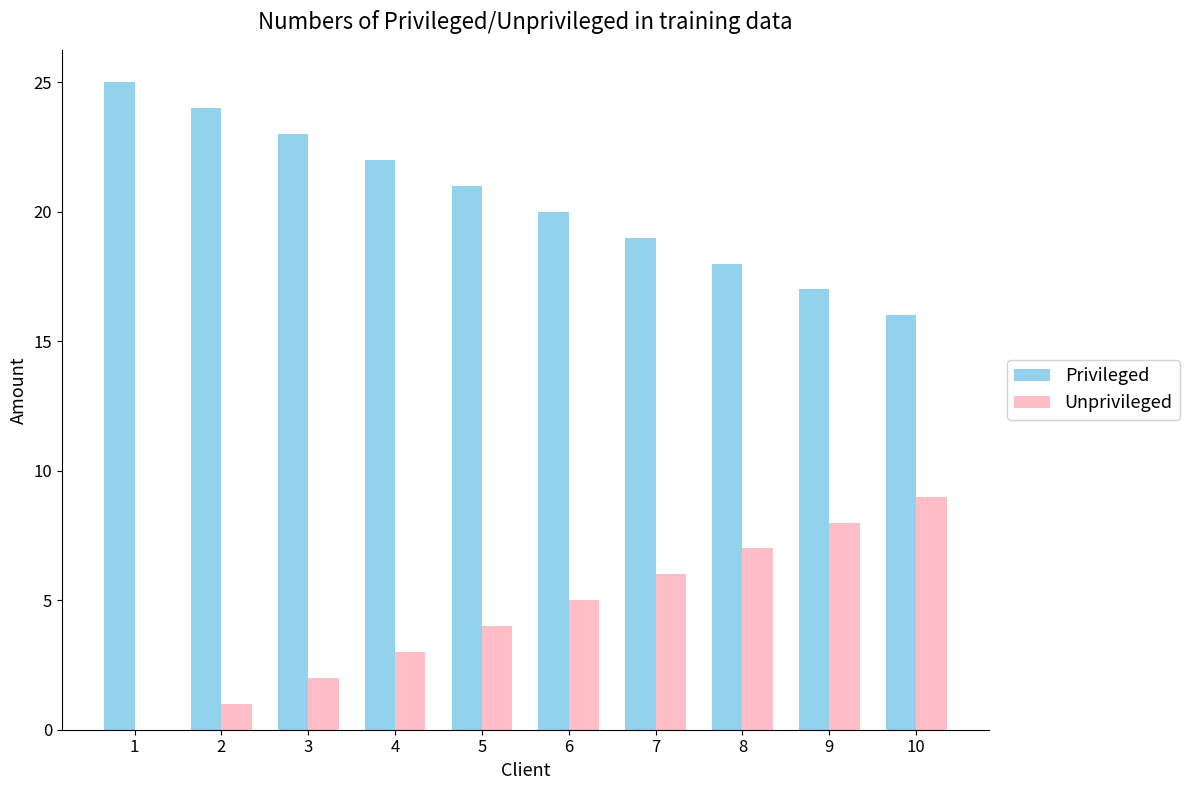

The value of Privileged at 10 is 16. True or false?

True